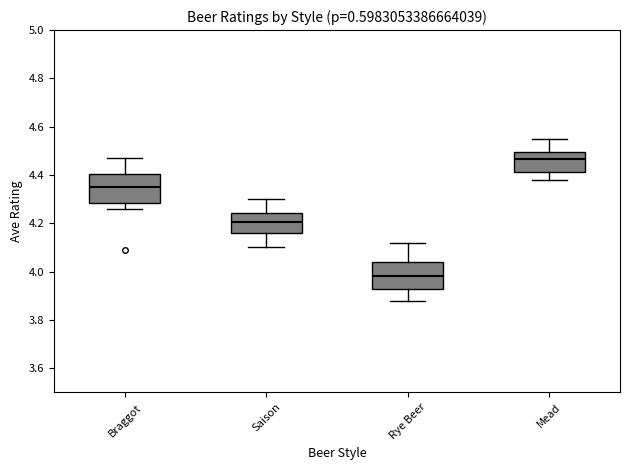

Which box has the highest median line?

Mead